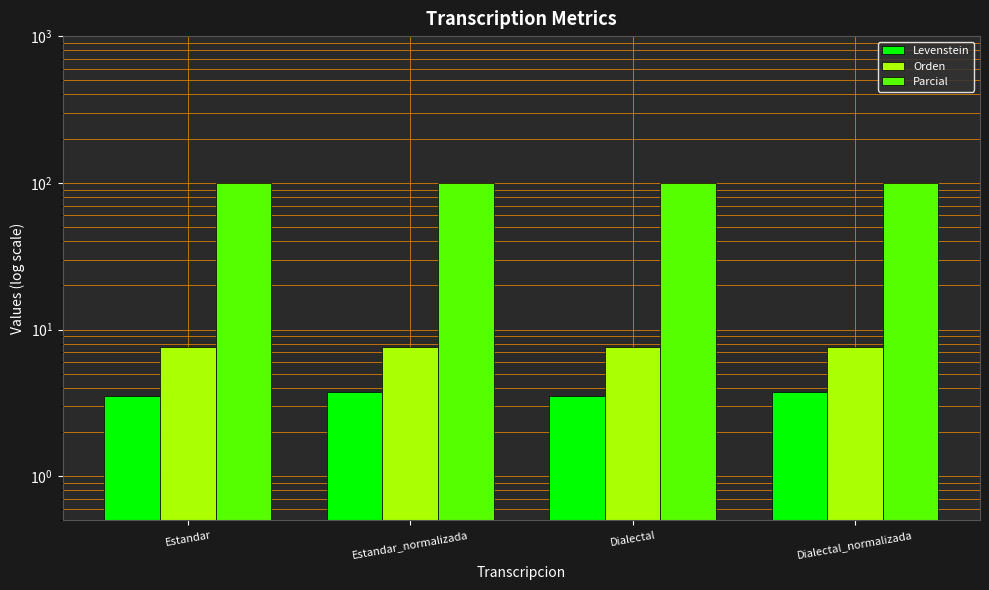

Reading right to left, list all the values displayed in this chart.

Levenstein: Dialectal_normalizada=3.8	Dialectal=3.5	Estandar_normalizada=3.8	Estandar=3.5
Orden: Dialectal_normalizada=7.5	Dialectal=7.5	Estandar_normalizada=7.5	Estandar=7.5
Parcial: Dialectal_normalizada=100.0	Dialectal=100.0	Estandar_normalizada=100.0	Estandar=100.0